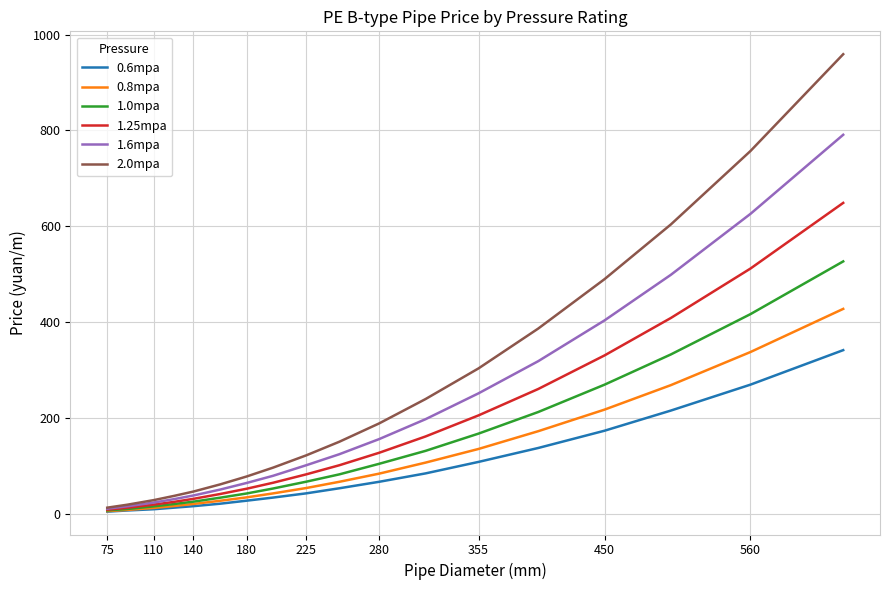

What is the greatest value displayed?

959.0